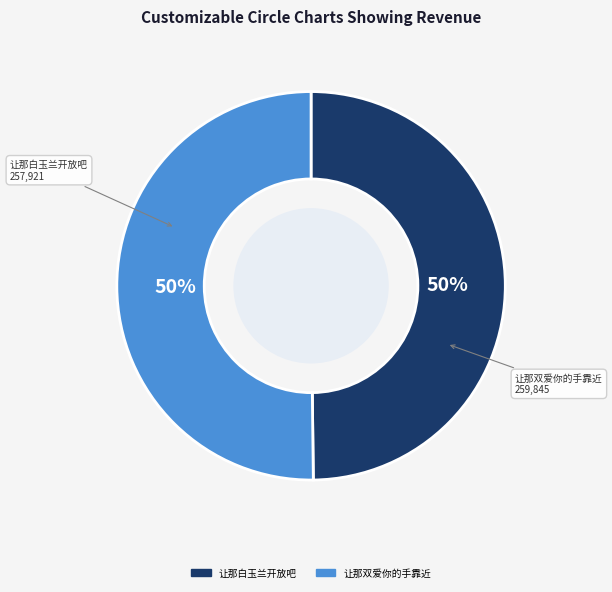

Do 让那白玉兰开放吧 and 让那双爱你的手靠近 together represent more than half of the pie?

Yes